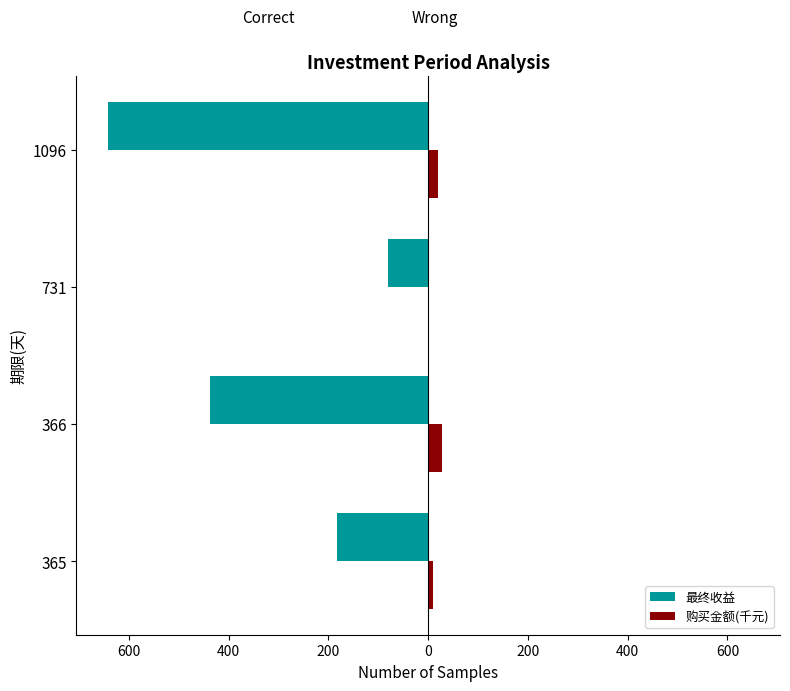

What are all the series names shown in the legend?

最终收益, 购买金额(千元)